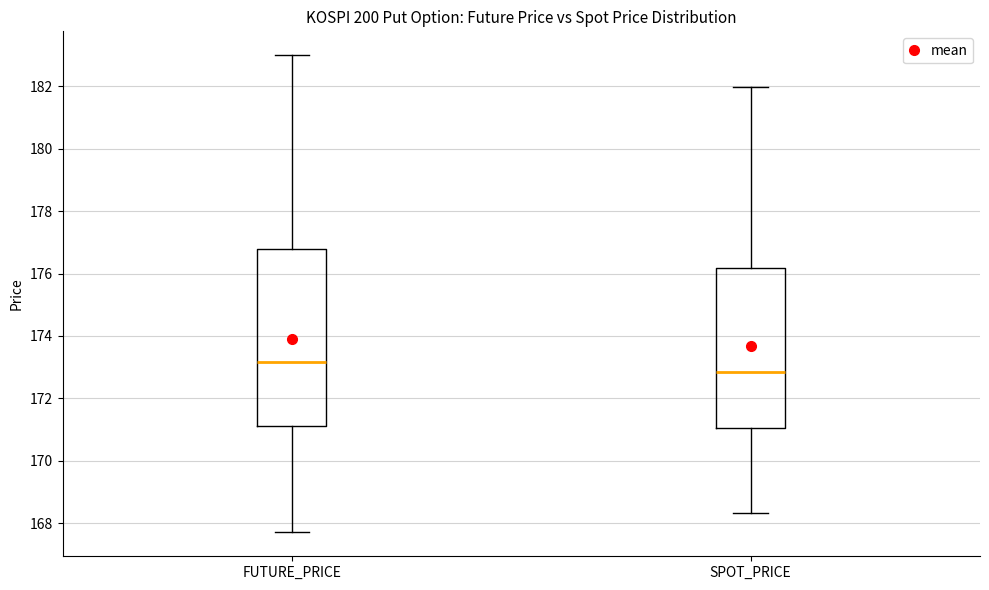

Which box has the lowest median line?

SPOT_PRICE